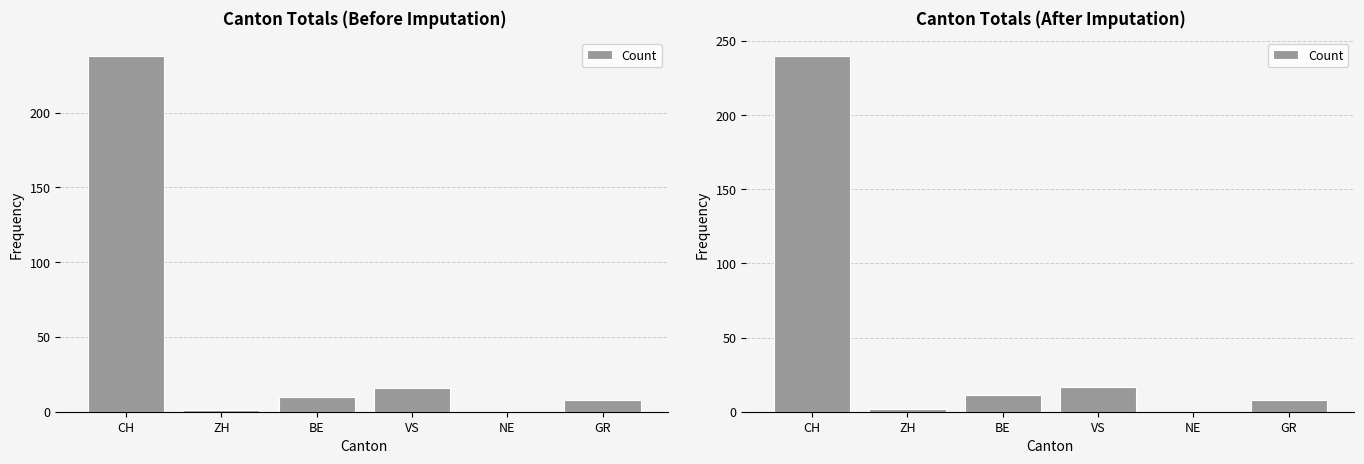

Where does the data first go above 11?

CH